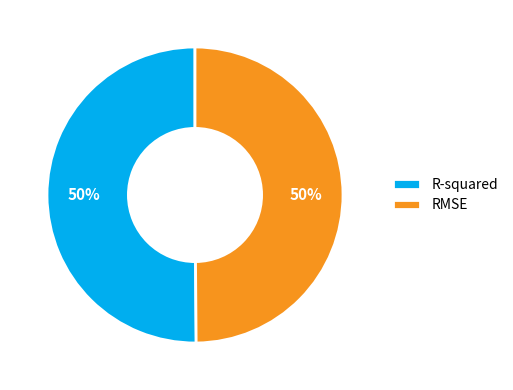

To the nearest percent, what is the average slice percentage?

50%